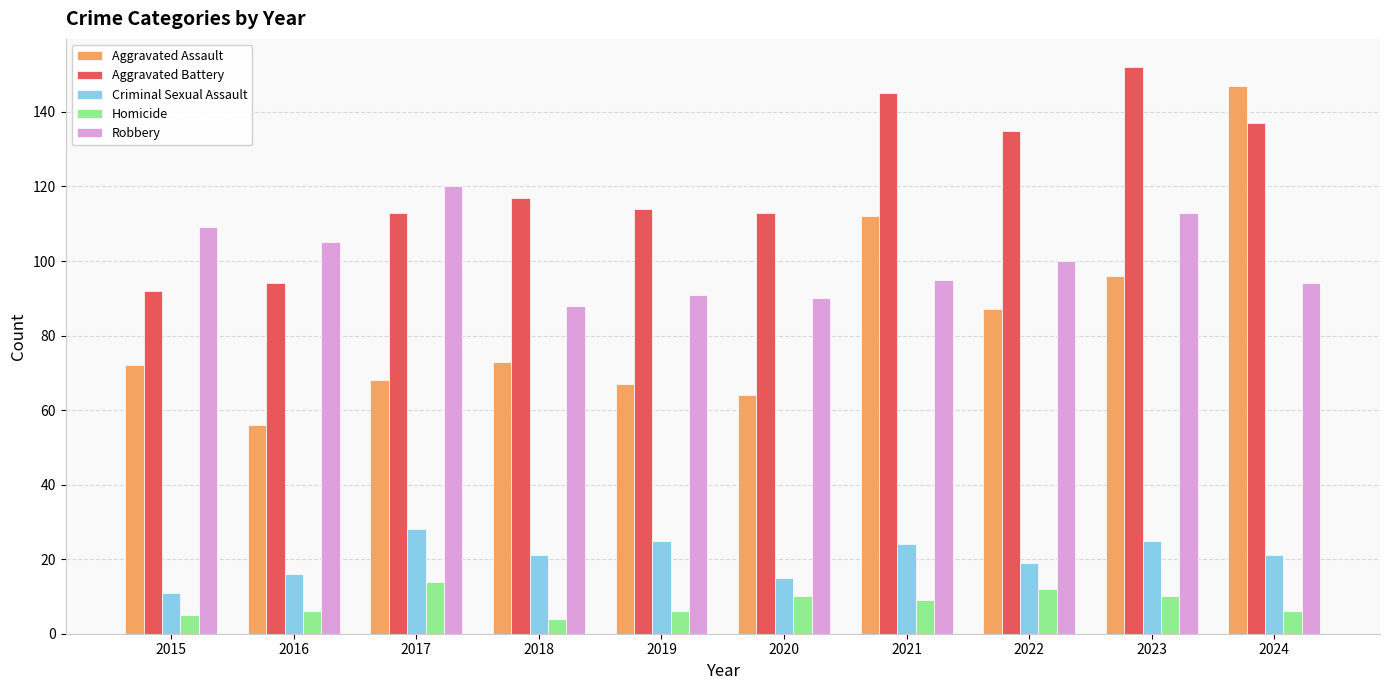

List the series in order of their peak value, lowest first.

Homicide, Criminal Sexual Assault, Robbery, Aggravated Assault, Aggravated Battery